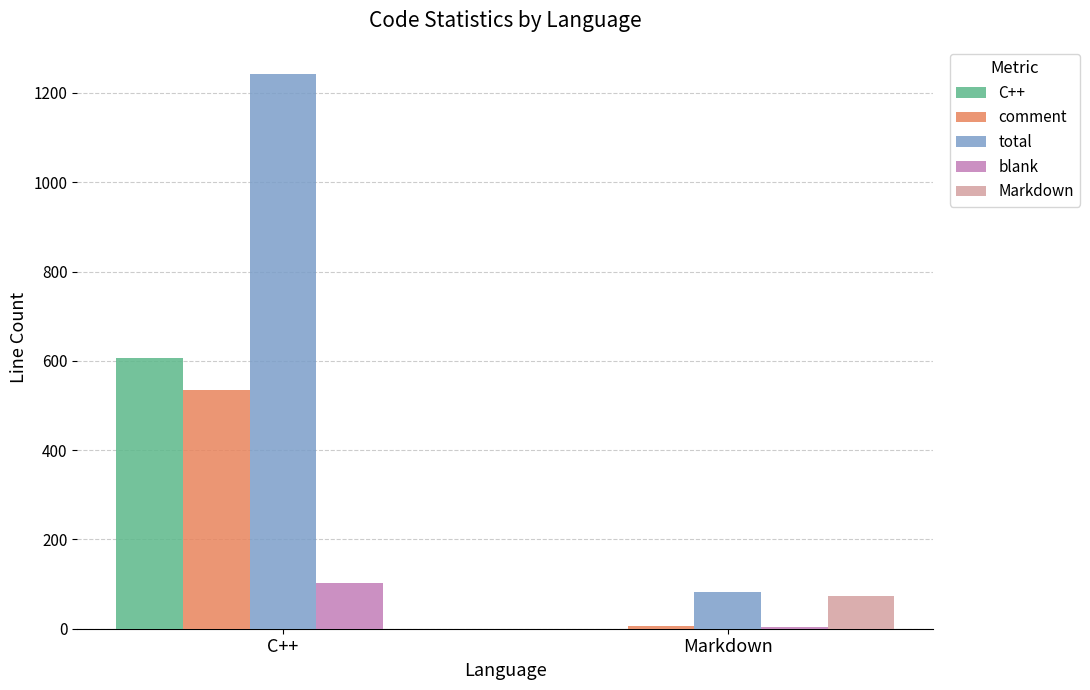

At which category is the sum across all series the highest?

C++